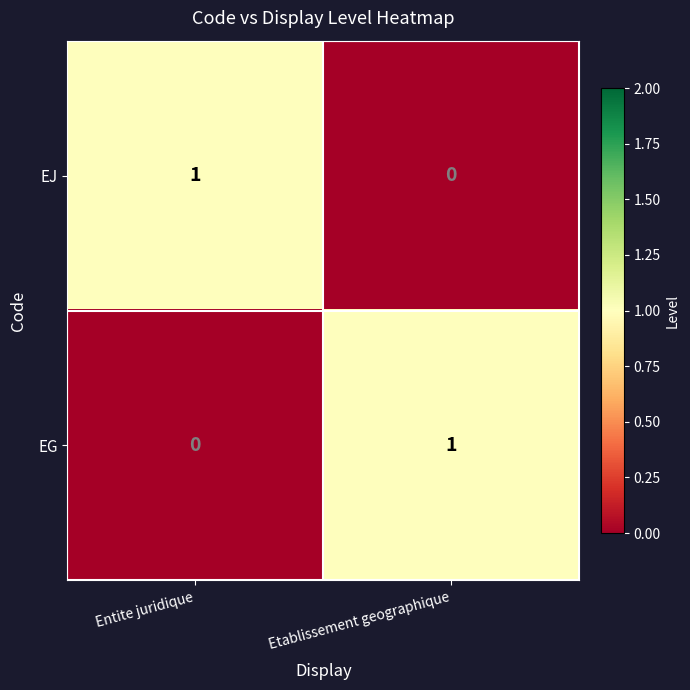

What is the total value across all series at Etablissement geographique?

1